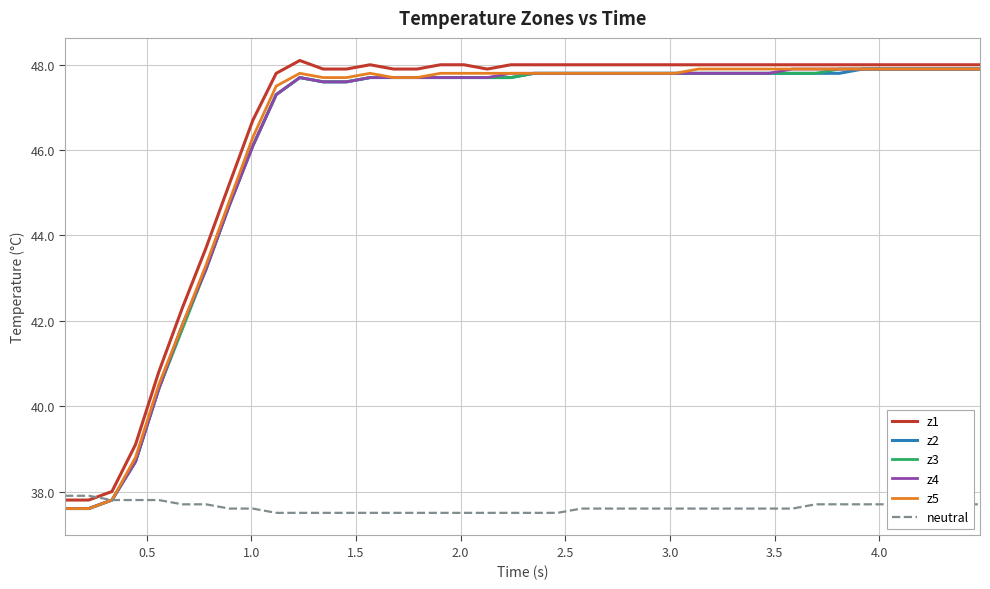

What is the smallest value displayed?

37.5